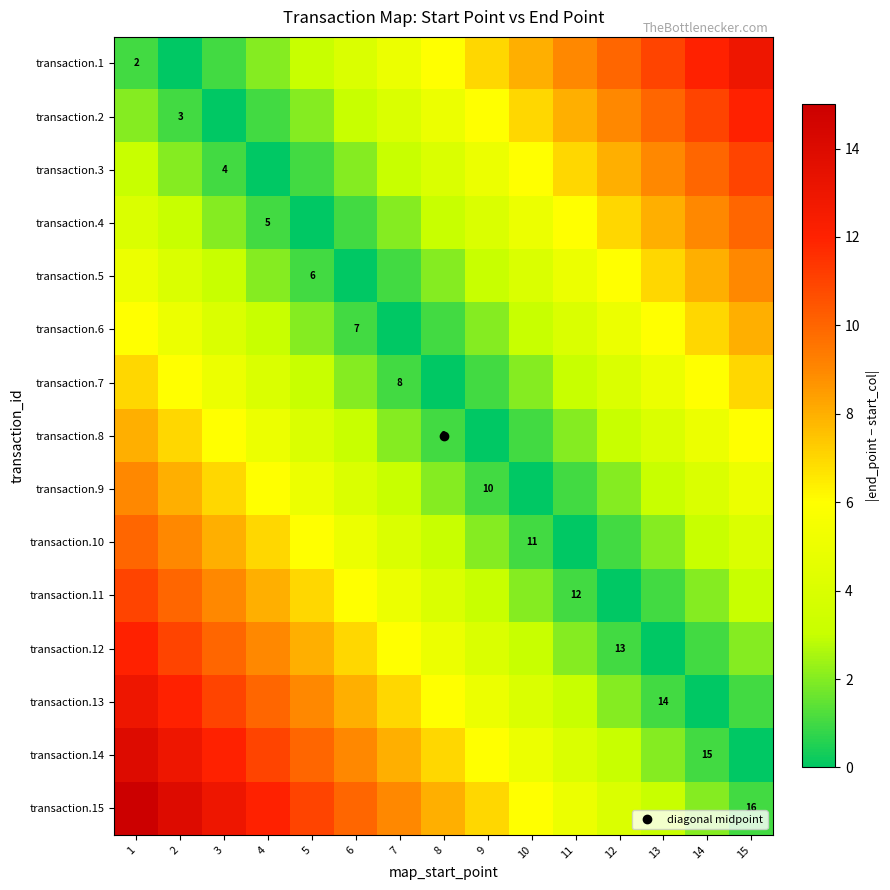

What is the spread (max minus min) of values at 9?

7